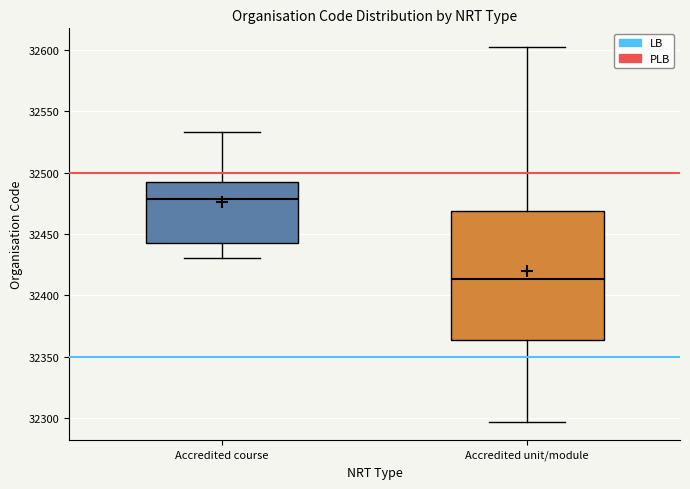

Reading left to right, transcribe this box plot: for each box, give where its median line is, the range the box spans, and where its two whiskers end, as read against the y-axis. The values are not printed on the chart, so give them approximately, as read against the axis.

Accredited course: median 32480, box 32440 to 32490, whiskers 32430 to 32535
Accredited unit/module: median 32415, box 32365 to 32470, whiskers 32295 to 32600